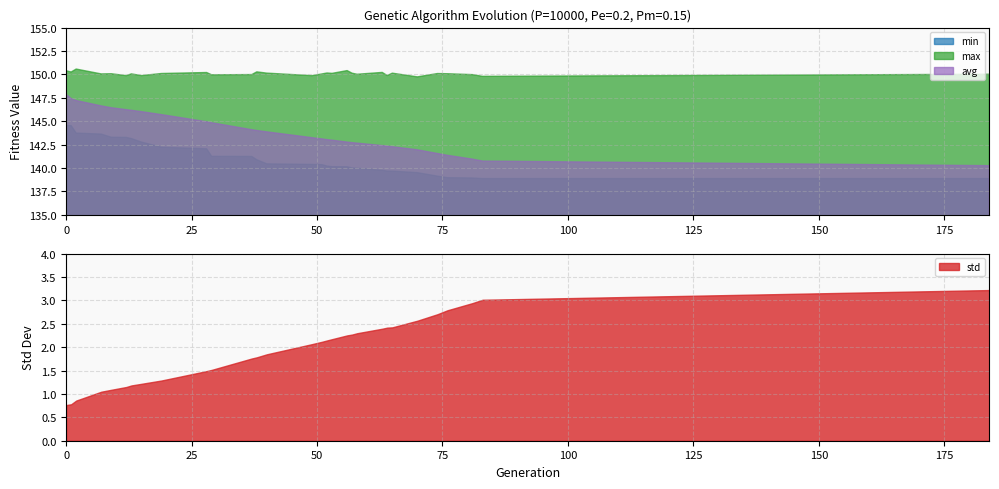

How many data points in max are less than 150?

9